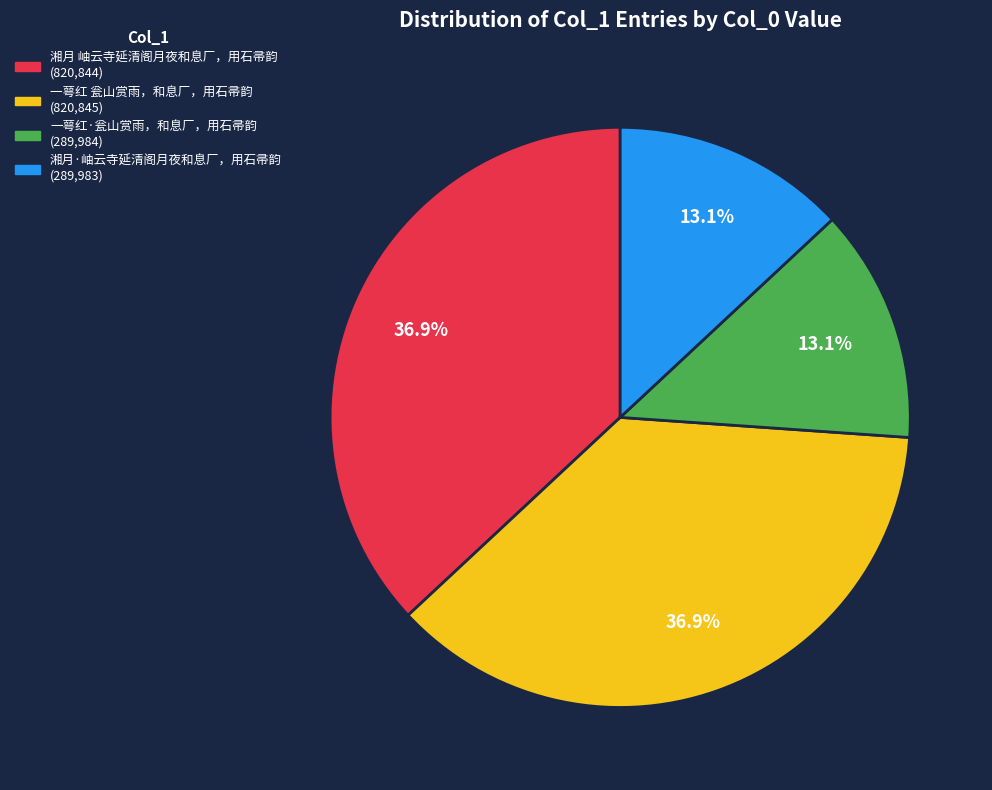

Does 一萼红 瓮山赏雨，和息厂，用石帚韵 represent more than half of the total?

No